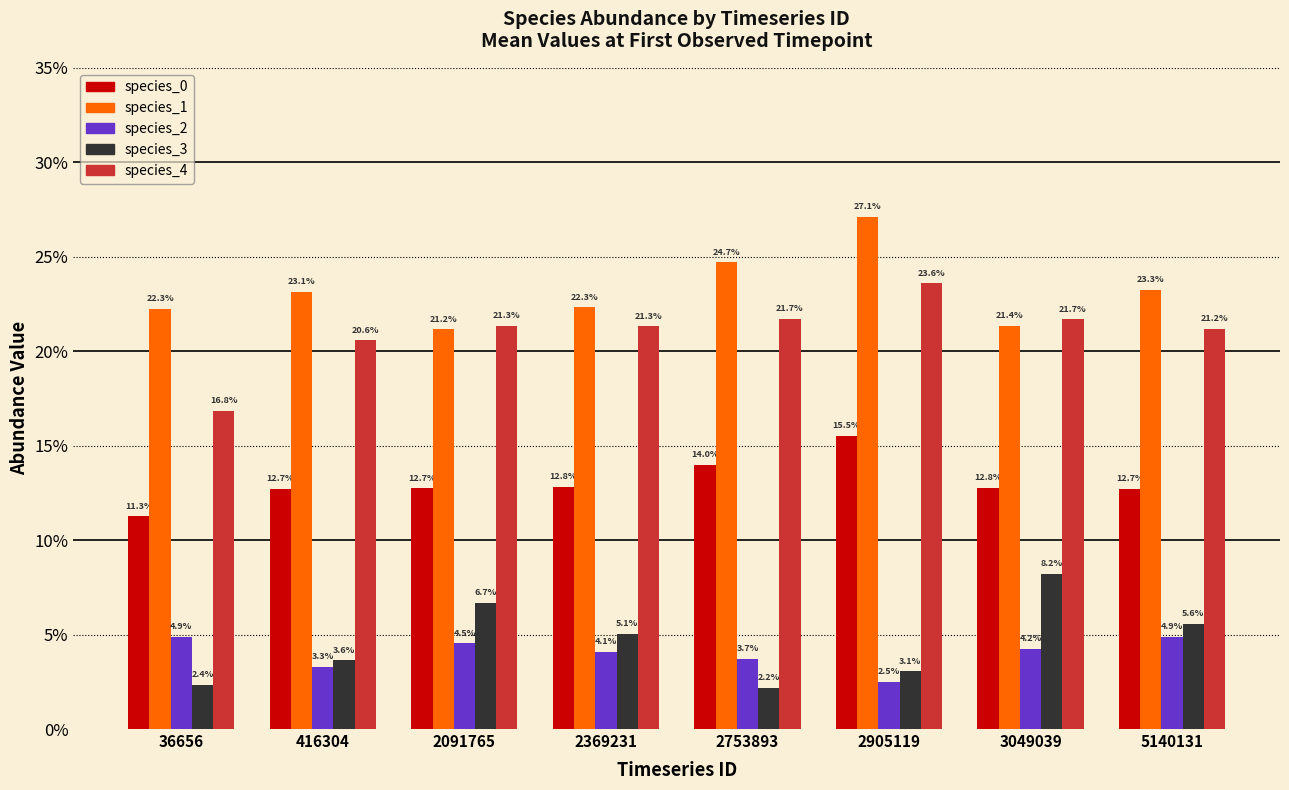

Does the chart contain stacked bars?

No